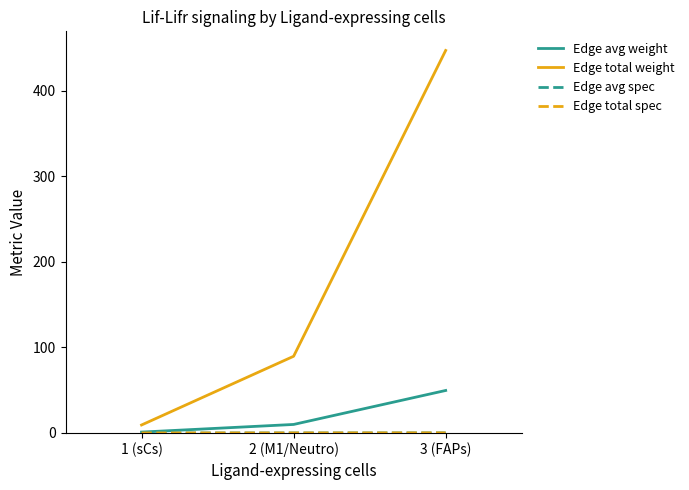

Is this an area chart (filled region under the line)?

No